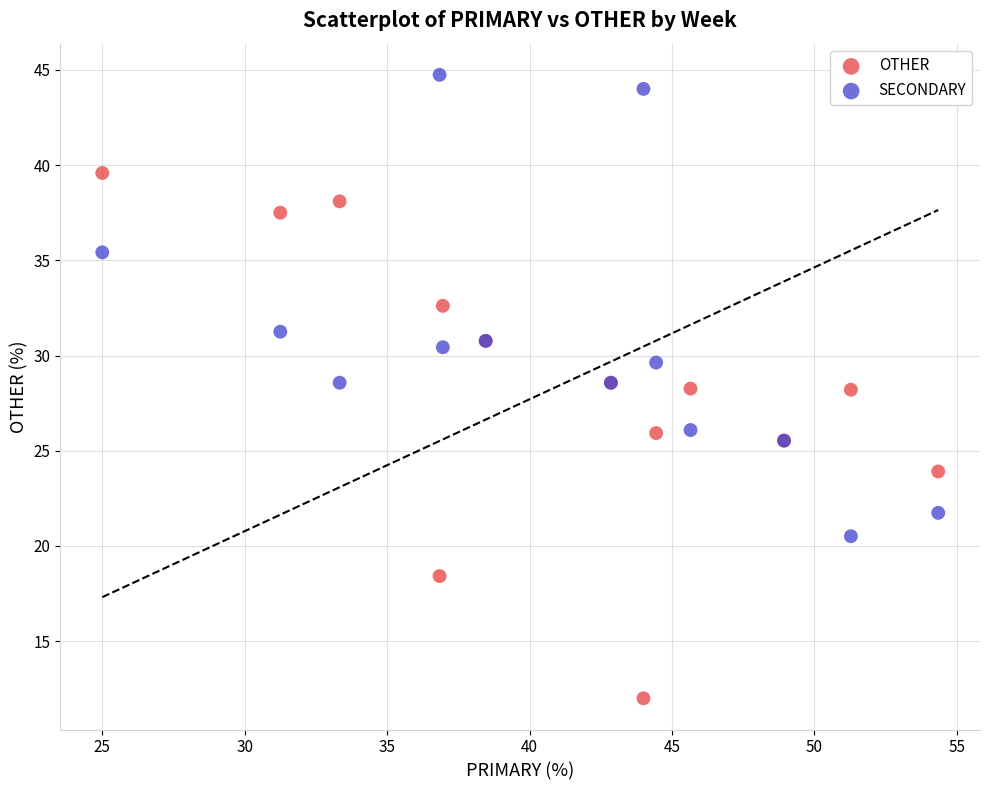

Which series has the widest spread of Y values?

OTHER